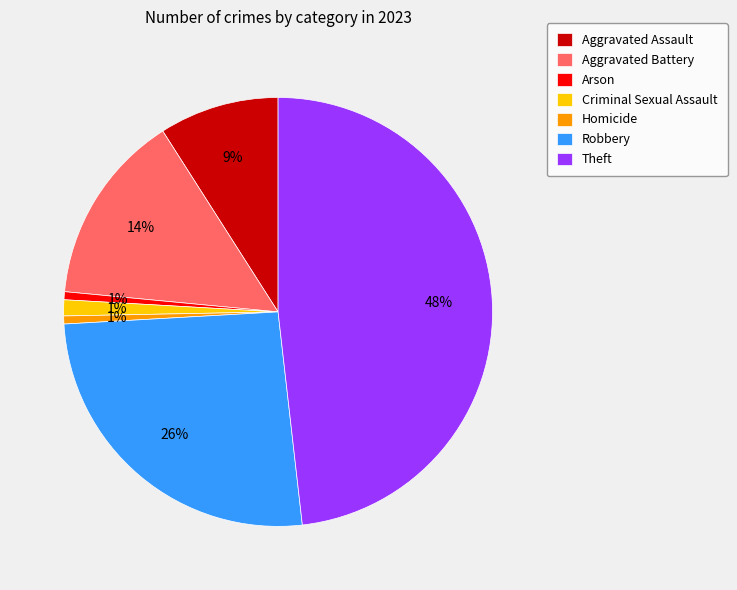

Is it true that Arson is 1% of the pie?

True